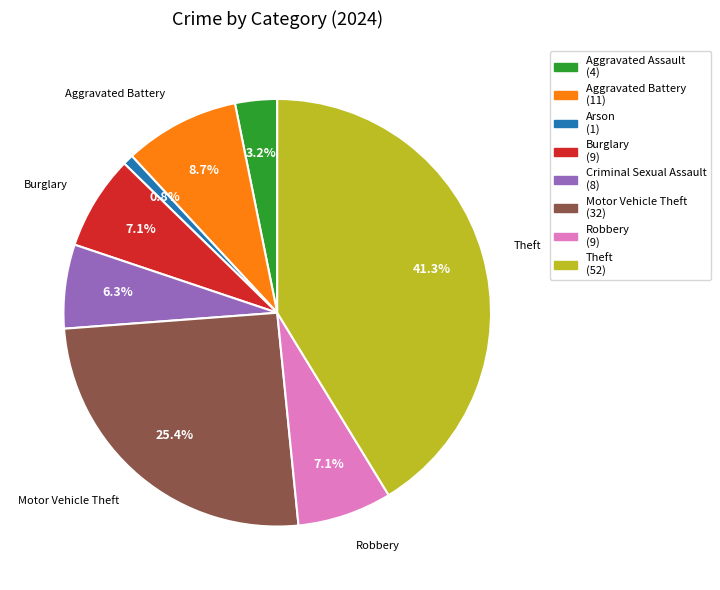

Is there any slice that represents more than half of the pie?

No